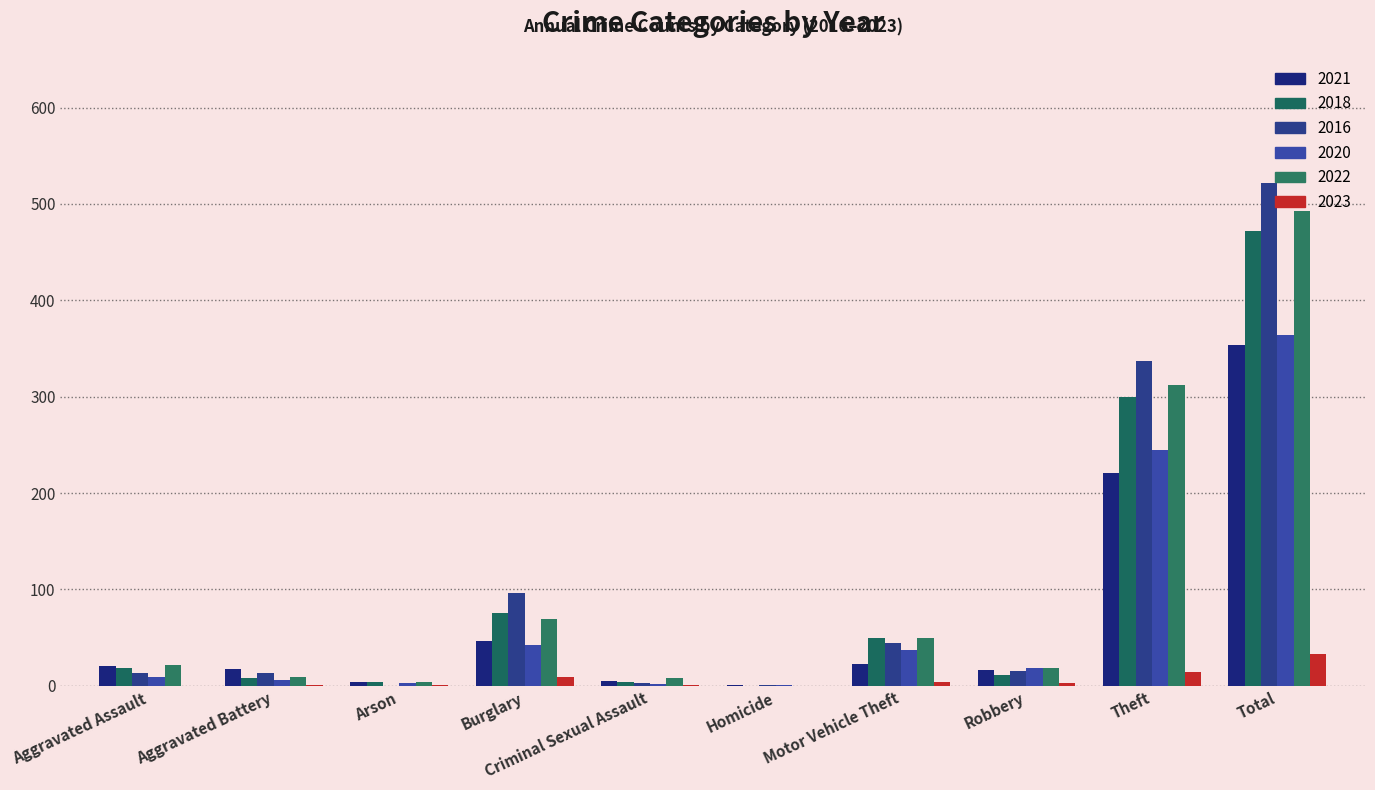

Reading left to right, list all the values displayed in this chart.

2021: Aggravated Assault=21	Aggravated Battery=17	Arson=4	Burglary=47	Criminal Sexual Assault=5	Homicide=1	Motor Vehicle Theft=23	Robbery=16	Theft=221	Total=354
2018: Aggravated Assault=19	Aggravated Battery=8	Arson=4	Burglary=76	Criminal Sexual Assault=4	Homicide=0	Motor Vehicle Theft=50	Robbery=11	Theft=300	Total=472
2016: Aggravated Assault=13	Aggravated Battery=13	Arson=0	Burglary=96	Criminal Sexual Assault=3	Homicide=1	Motor Vehicle Theft=44	Robbery=15	Theft=337	Total=522
2020: Aggravated Assault=9	Aggravated Battery=6	Arson=3	Burglary=42	Criminal Sexual Assault=2	Homicide=1	Motor Vehicle Theft=37	Robbery=19	Theft=245	Total=364
2022: Aggravated Assault=22	Aggravated Battery=9	Arson=4	Burglary=69	Criminal Sexual Assault=8	Homicide=0	Motor Vehicle Theft=50	Robbery=19	Theft=312	Total=493
2023: Aggravated Assault=0	Aggravated Battery=1	Arson=1	Burglary=9	Criminal Sexual Assault=1	Homicide=0	Motor Vehicle Theft=4	Robbery=3	Theft=14	Total=33